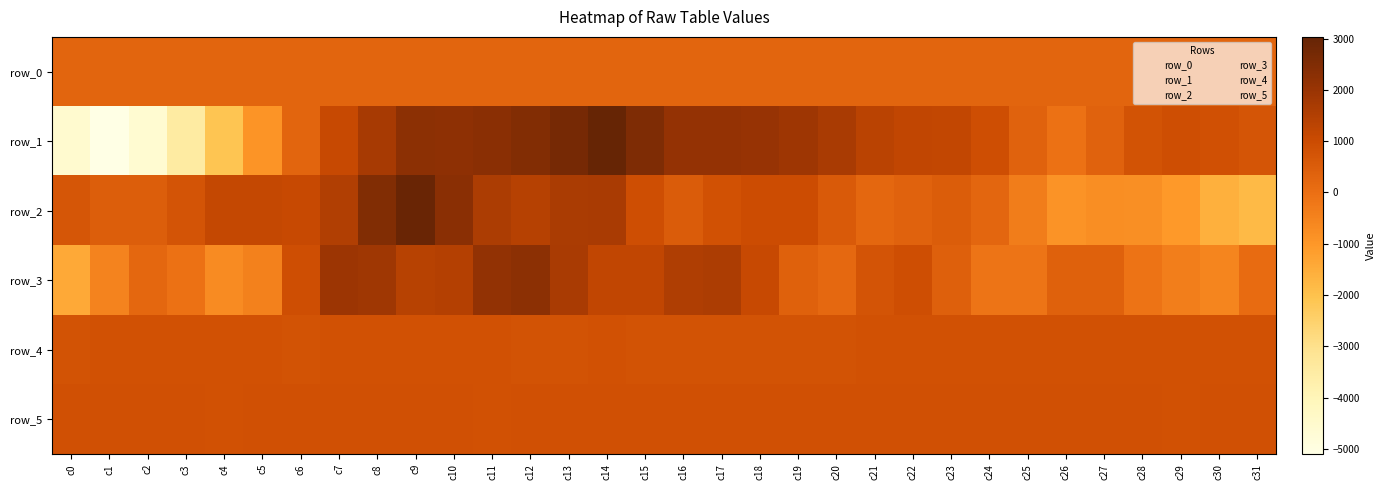

List the series in order of their peak value, lowest first.

row_0, row_4, row_5, row_3, row_2, row_1